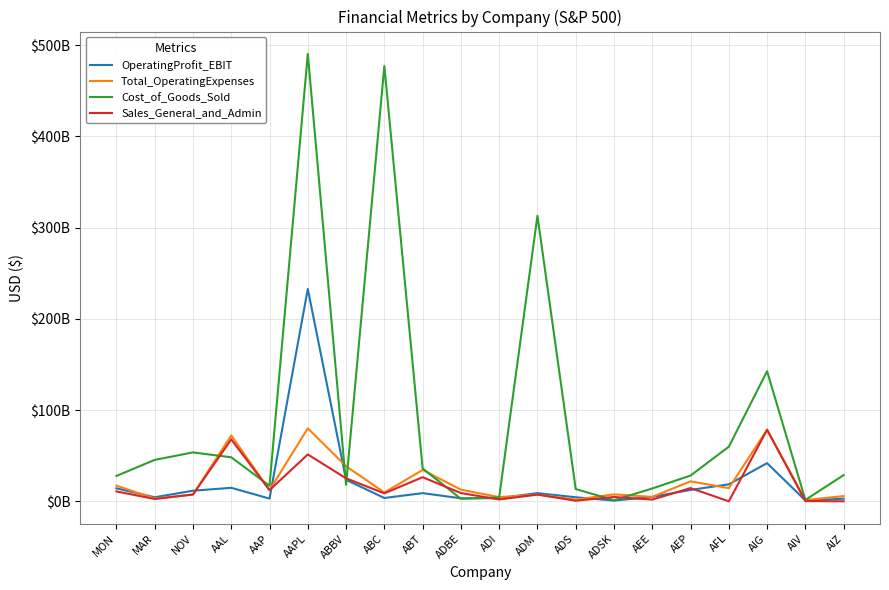

In Sales_General_and_Admin, how many points are lower than both neighbors (excluding endpoints)?

7